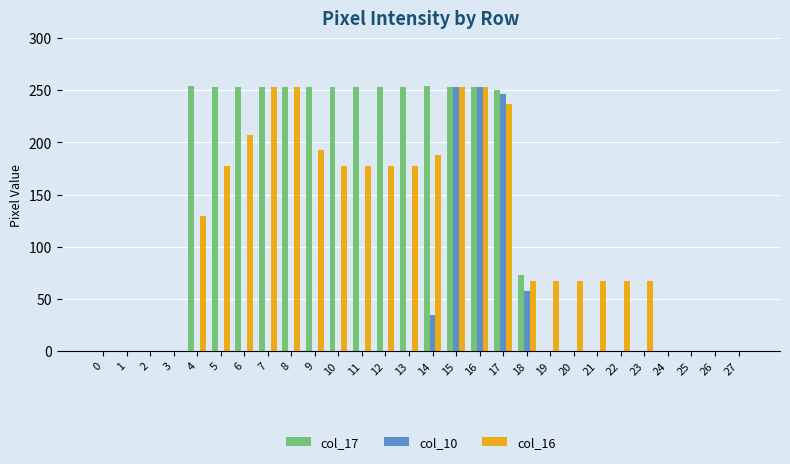

What is the sum of all col_10 values?

843